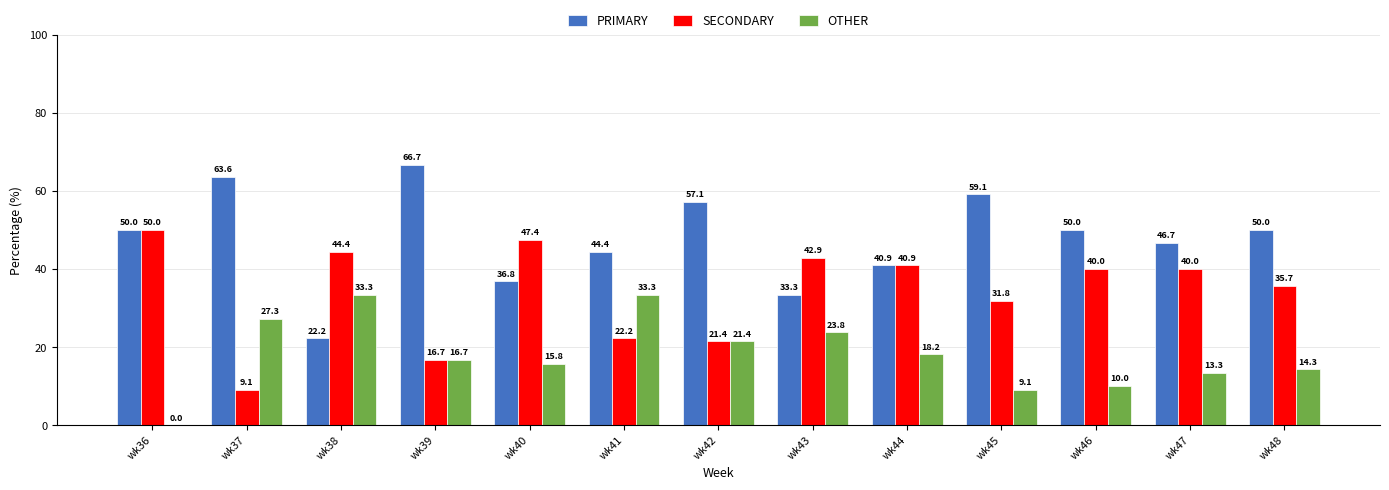

How many series are shown in this chart?

3